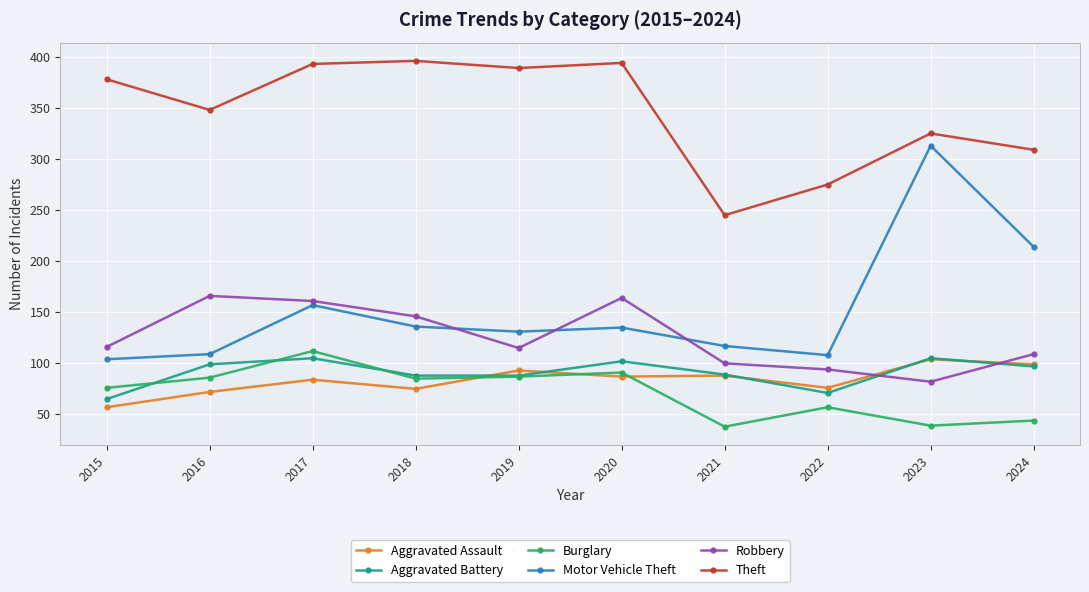

Where is Theft nearest to the value 320?

2023